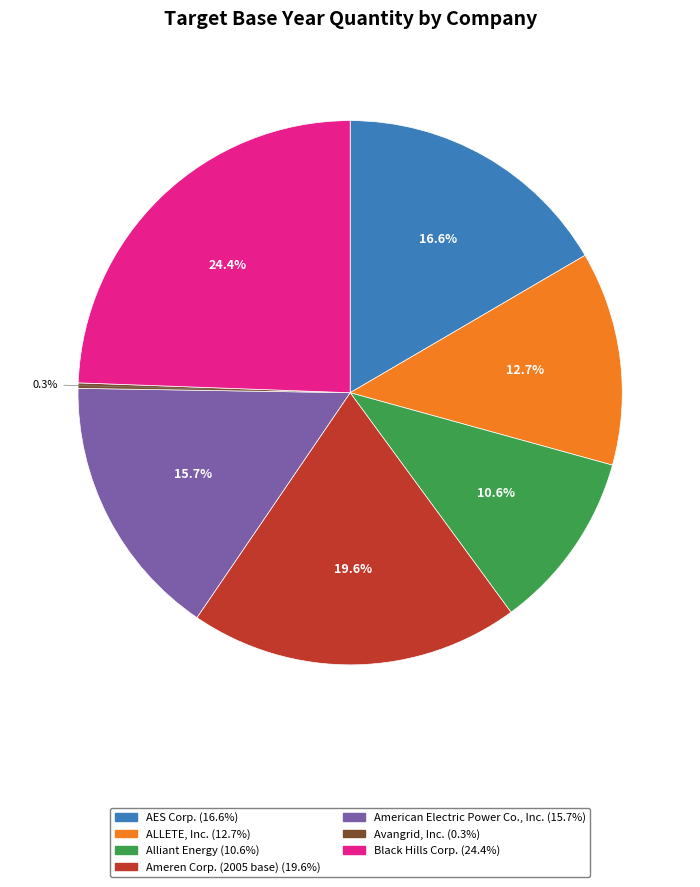

How many segments does this pie chart have?

7